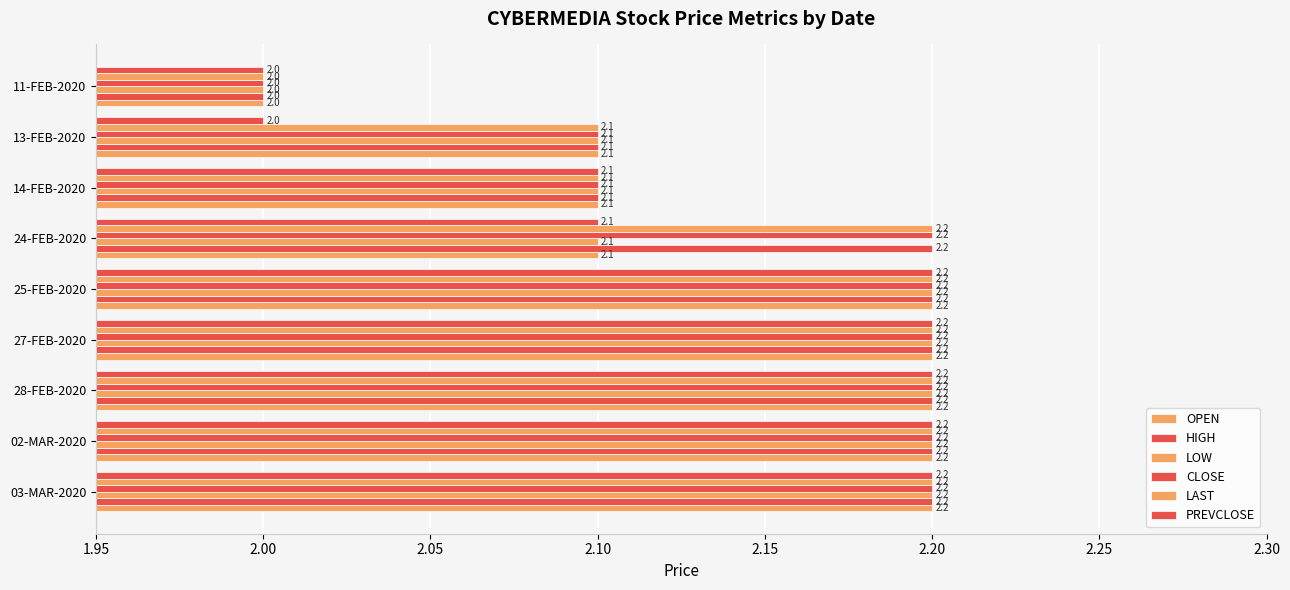

What is the sum of all OPEN values?

19.3